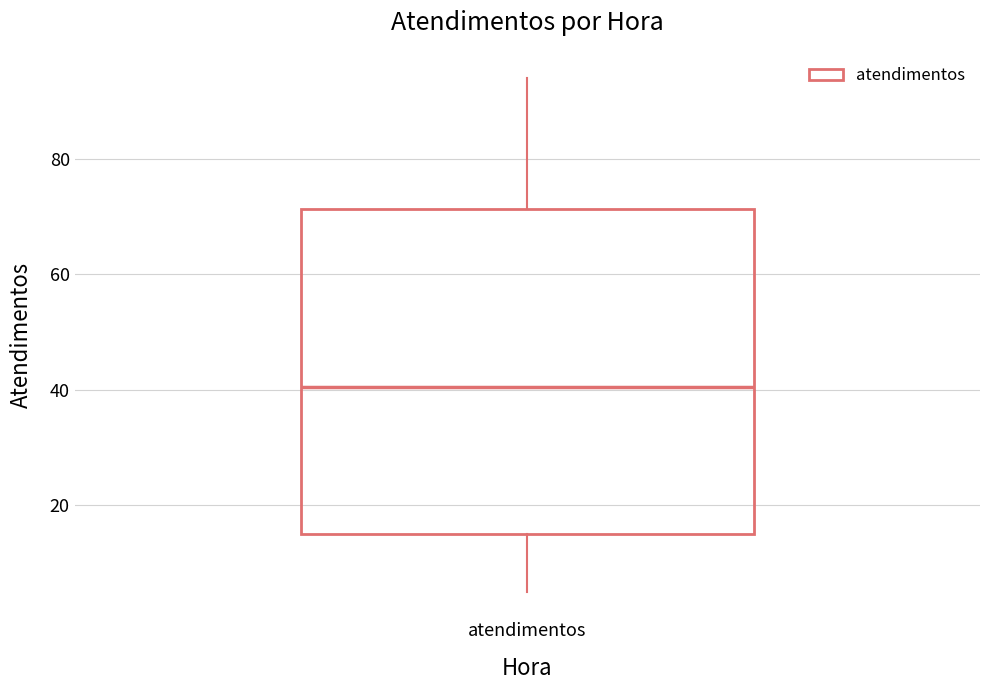

Read this box plot against the y-axis: the position of the median line, the range covered by the box, and the ends of both whiskers. The values are not printed on the chart, so give them approximately, as read against the axis.

median 40, box 16 to 72, whiskers 6 to 94